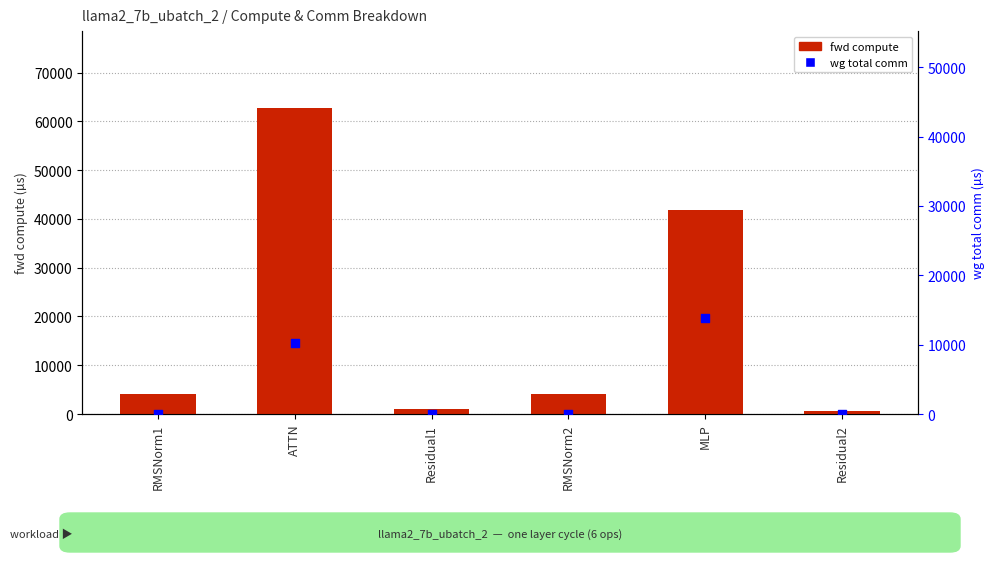

What is the total value across all series at Residual1?

1114.8